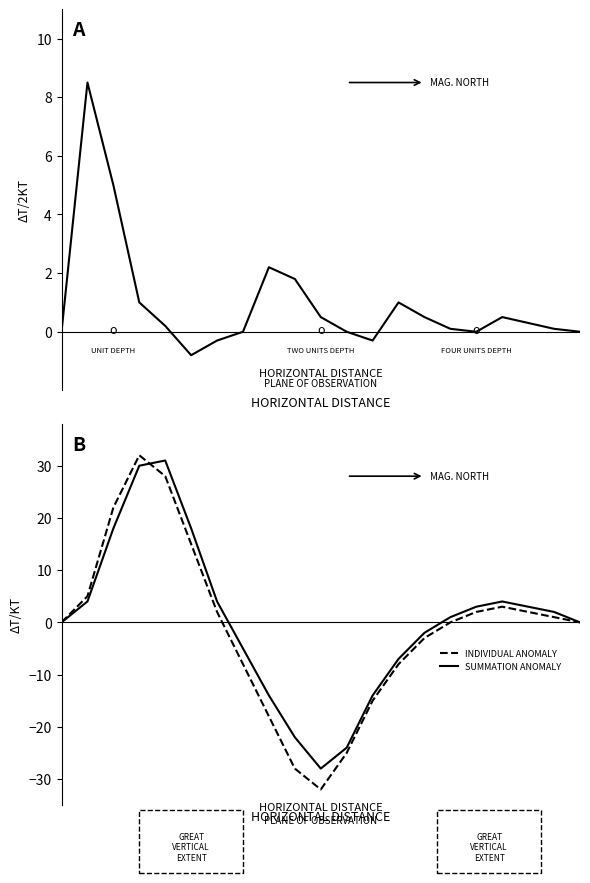

True or false: INDIVIDUAL ANOMALY has a value of -8.7 at 12.

False